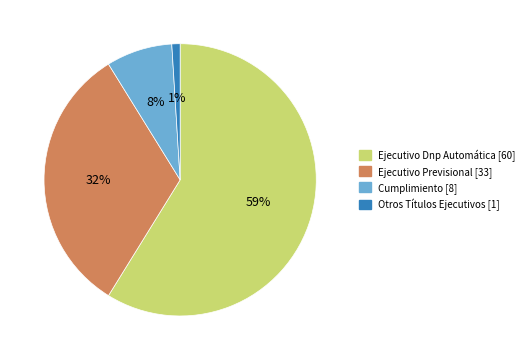

What is the largest slice in the pie chart?

Ejecutivo Dnp Automática